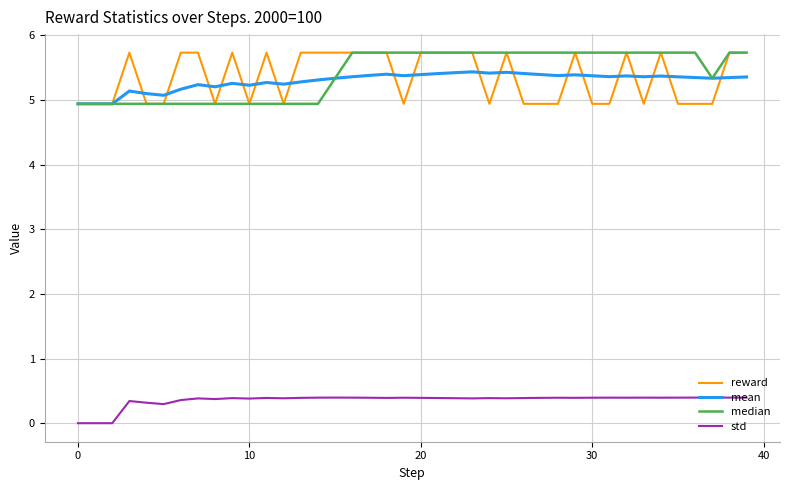

What is the maximum value for std?

0.4